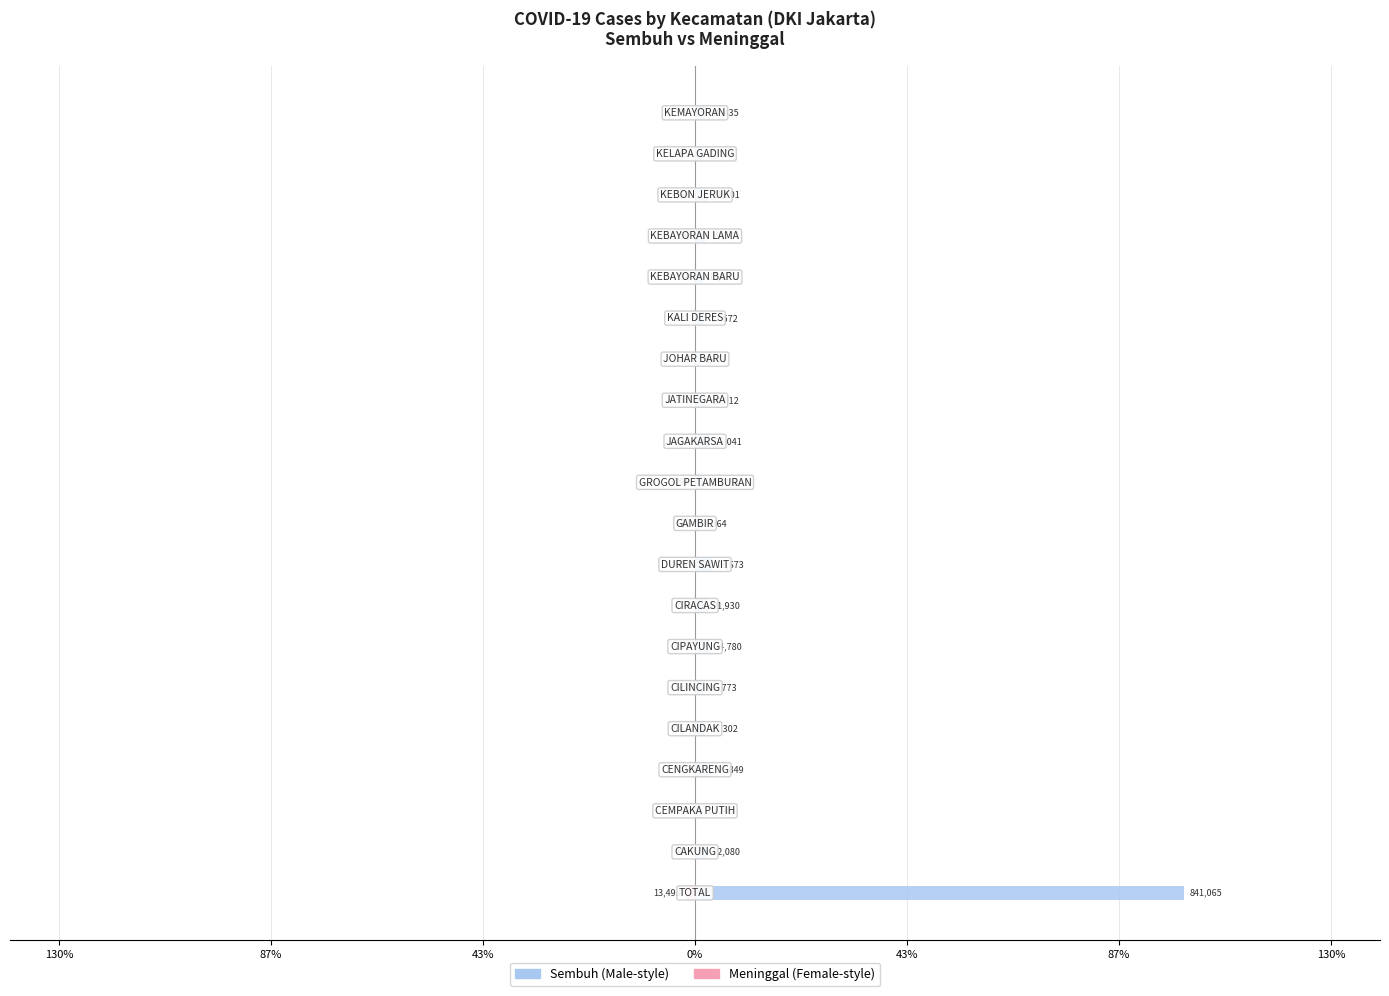

How many distinct data groups are displayed?

2